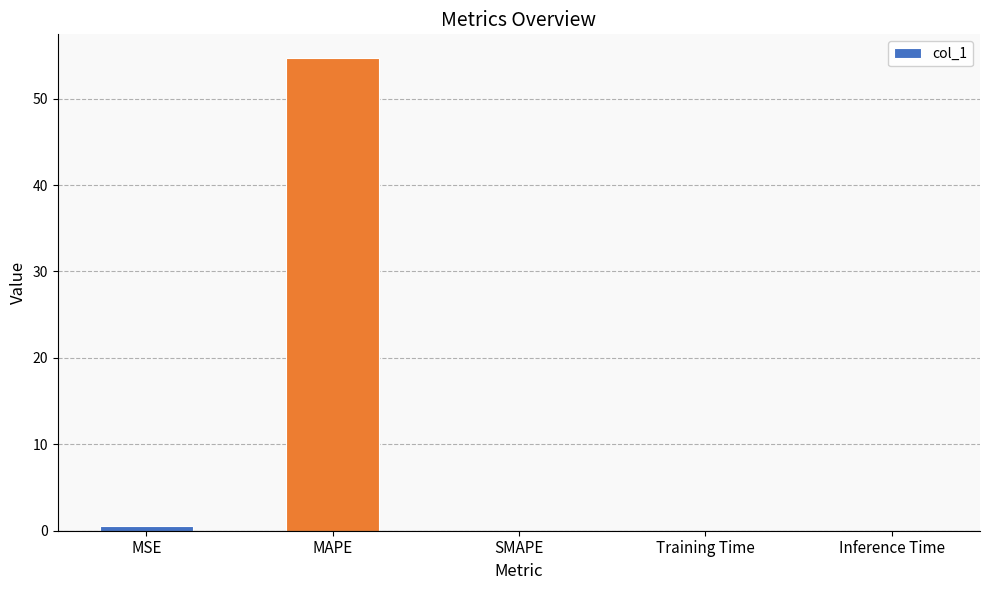

Which has a higher value, MSE or MAPE?

MAPE